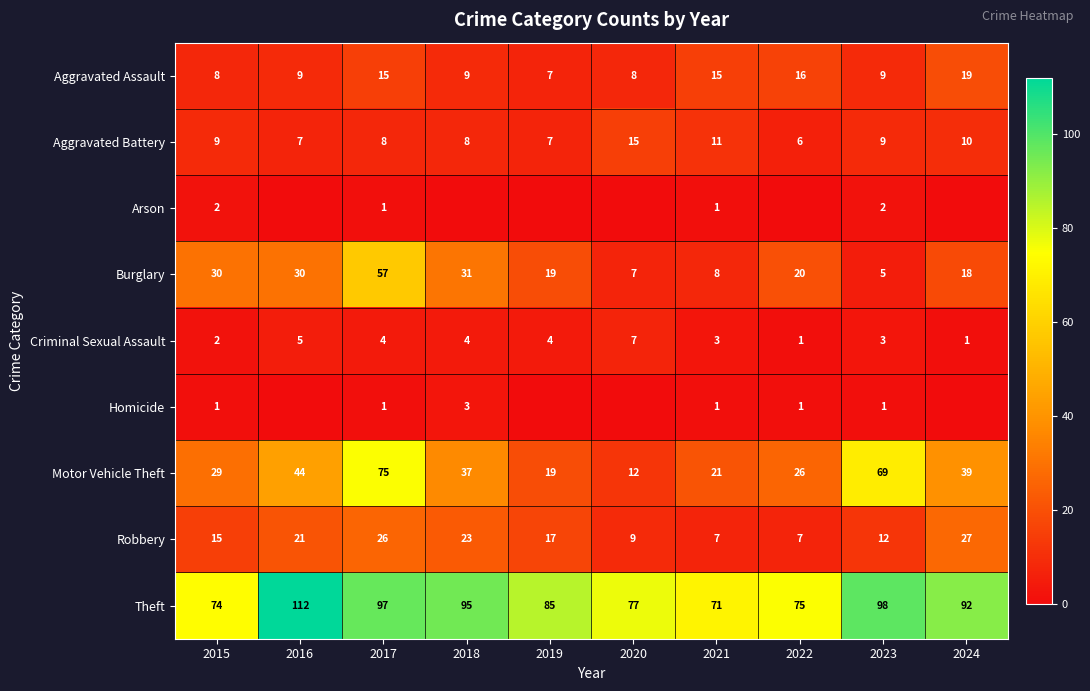

Which category has the lowest value in the Aggravated Battery series?

2022